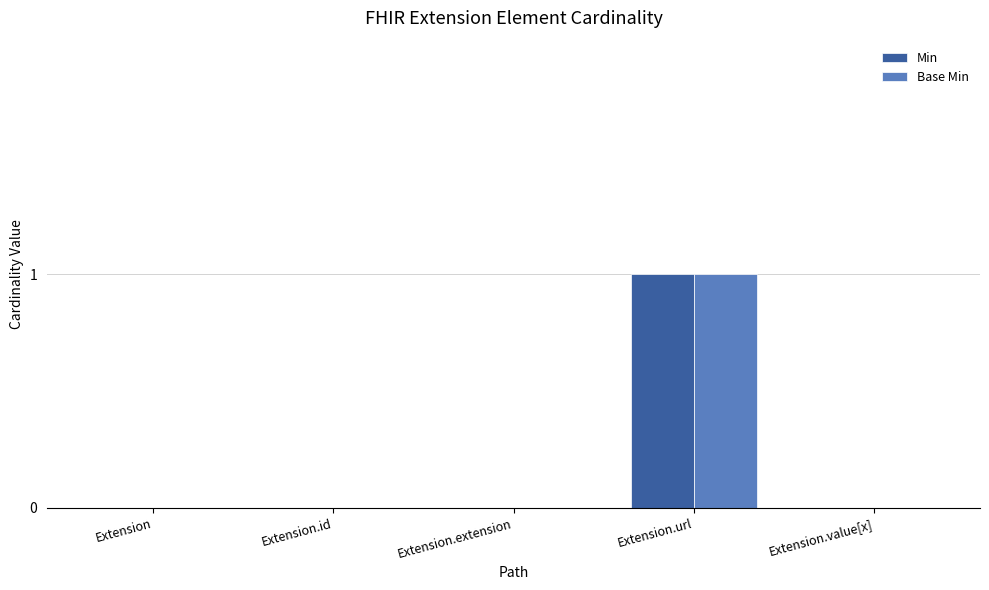

Which category has the highest value in the Min series?

Extension.url